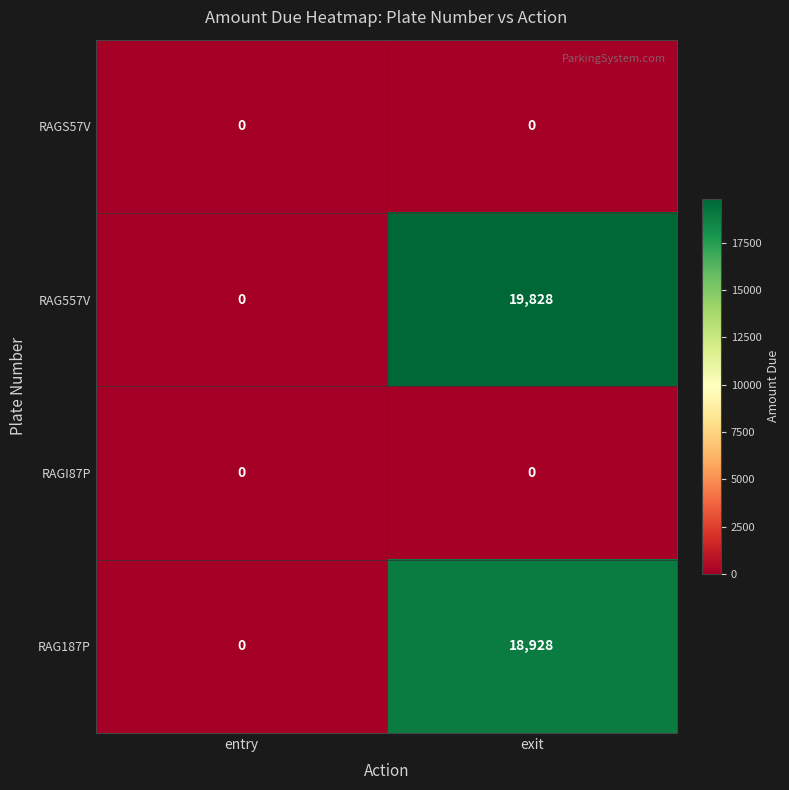

How many series are shown in this chart?

4